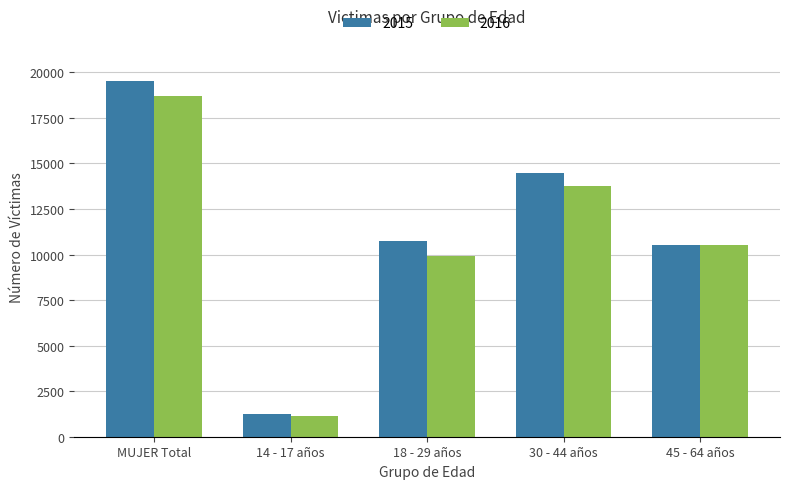

What are all the series names shown in the legend?

2015, 2016